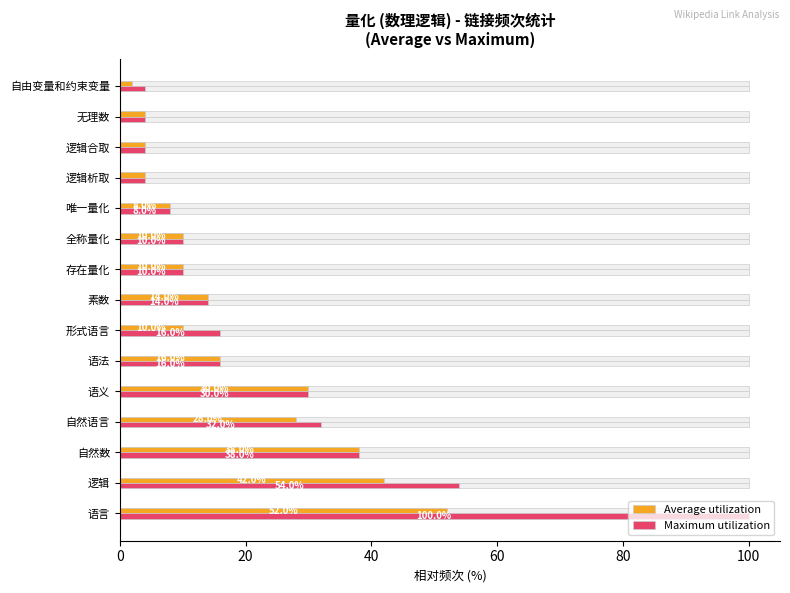

How many values in the Average utilization series are below 10?

5